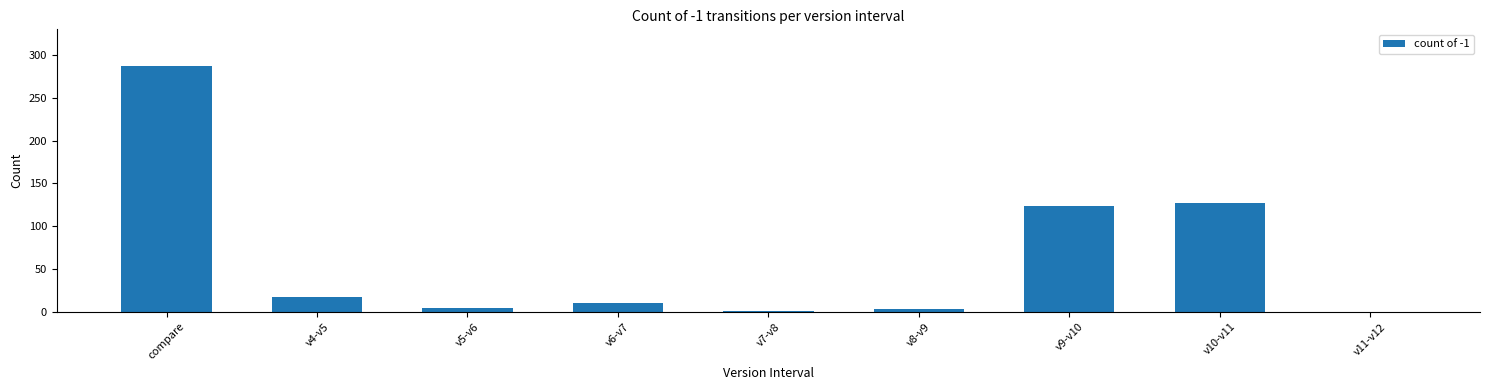

Which label corresponds to the largest value in the chart?

compare